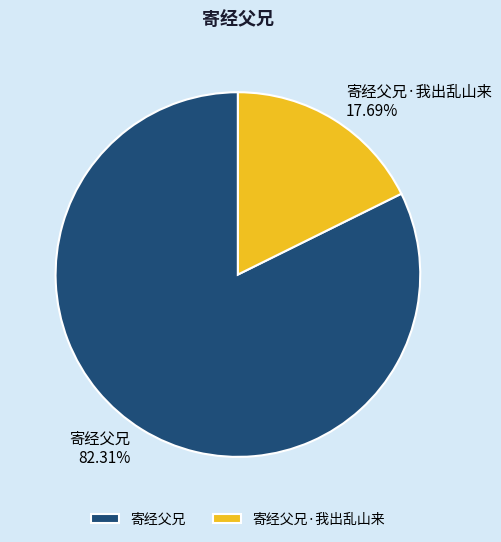

How many segments does this pie chart have?

2